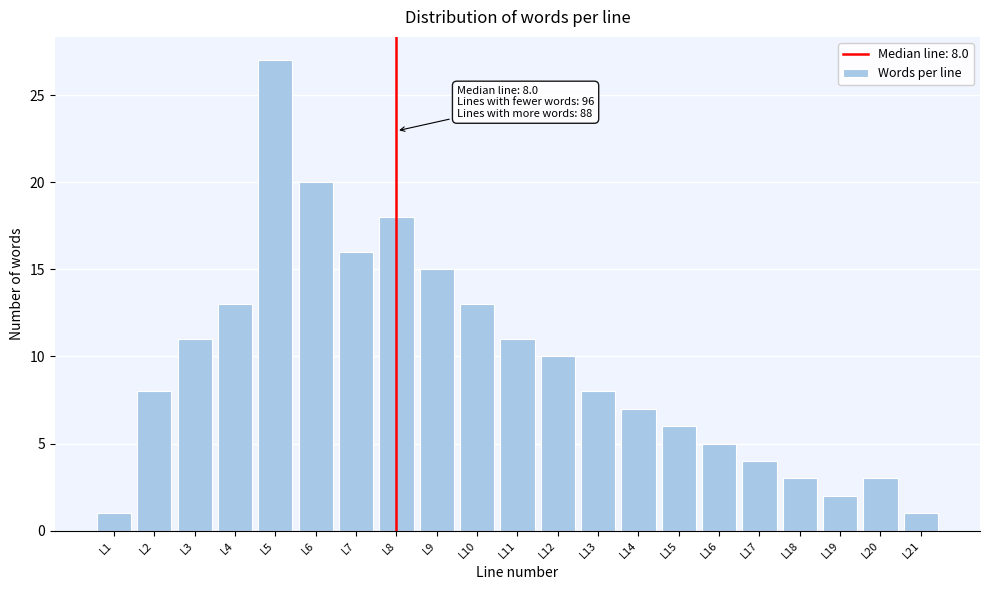

Reading left to right, transcribe all the data shown in this chart.

1	8	11	13	27	20	16	18	15	13	11	10	8	7	6	5	4	3	2	3	1